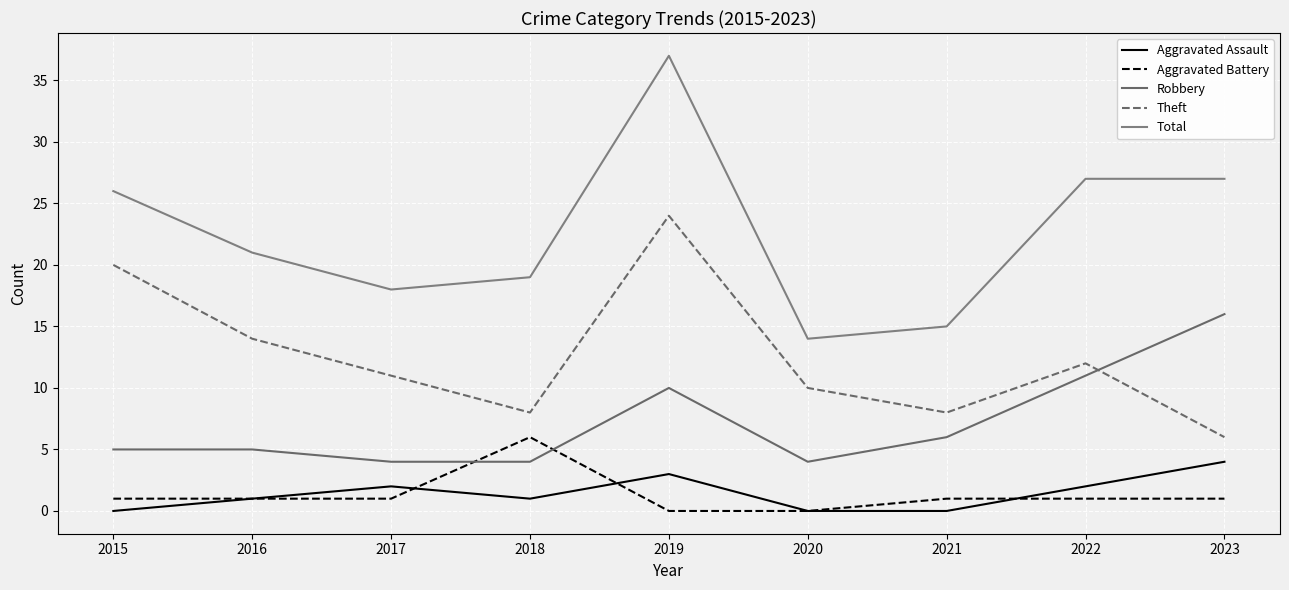

Does the chart display data point markers on the line(s)?

No